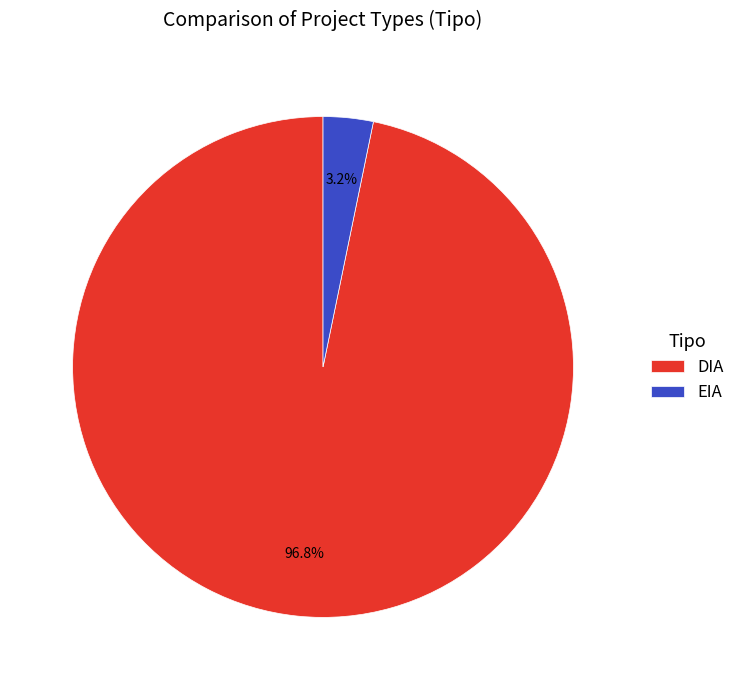

Is it true that DIA is 87% of the pie?

False